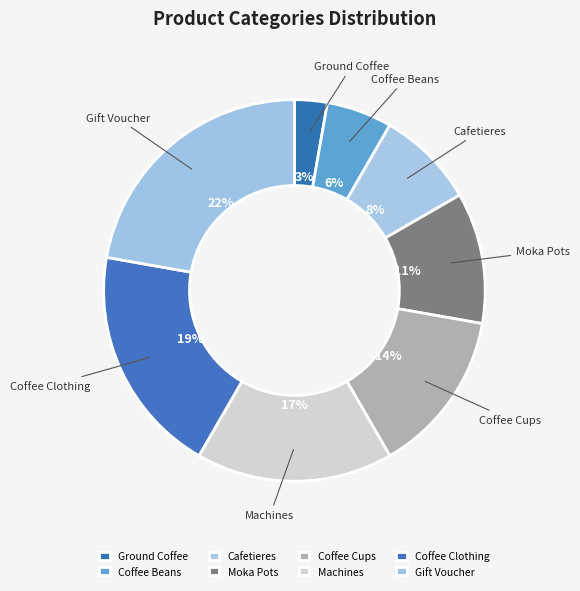

Is the sum of Gift Voucher and Coffee Clothing greater than half?

No